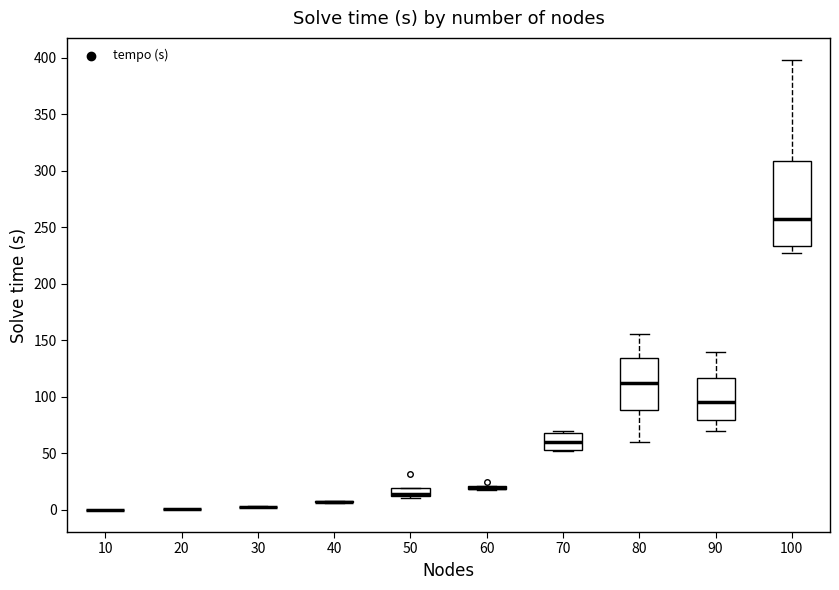

Where is the upper edge of the box at x = 80 on the y-axis? The values are not printed on the chart, so give them approximately, as read against the axis.

135